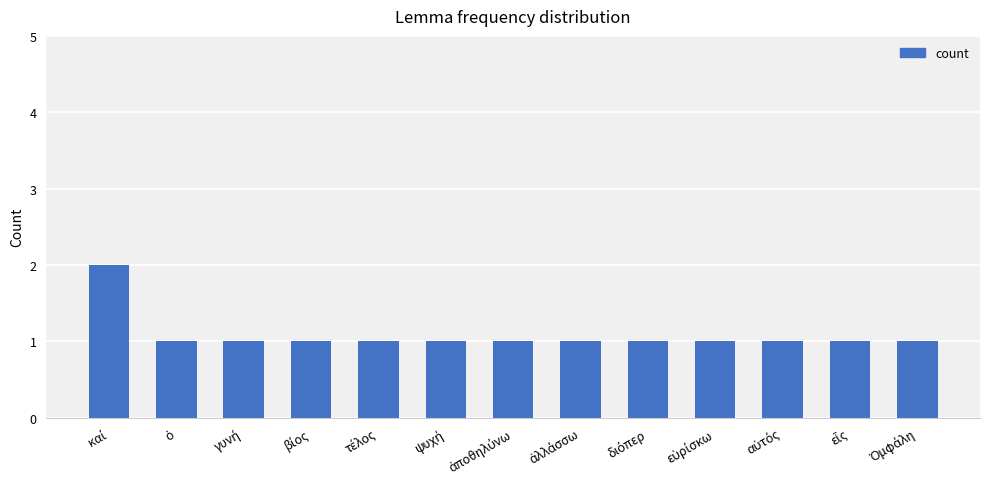

What is the sum of all values?

14